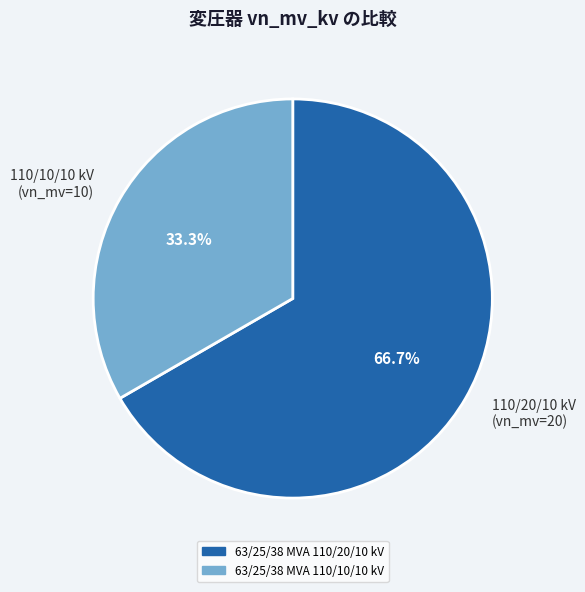

To the nearest percent, what is the average slice percentage?

50%